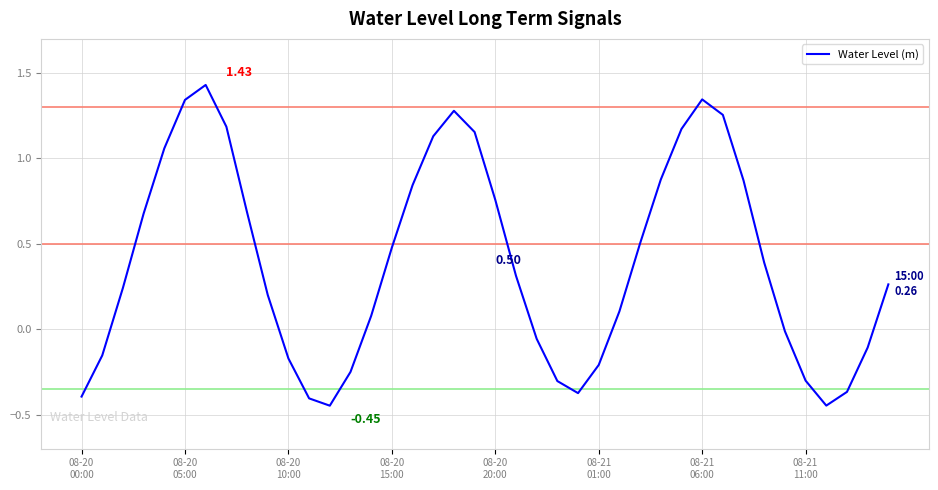

What is the difference between the maximum and minimum values?

1.9